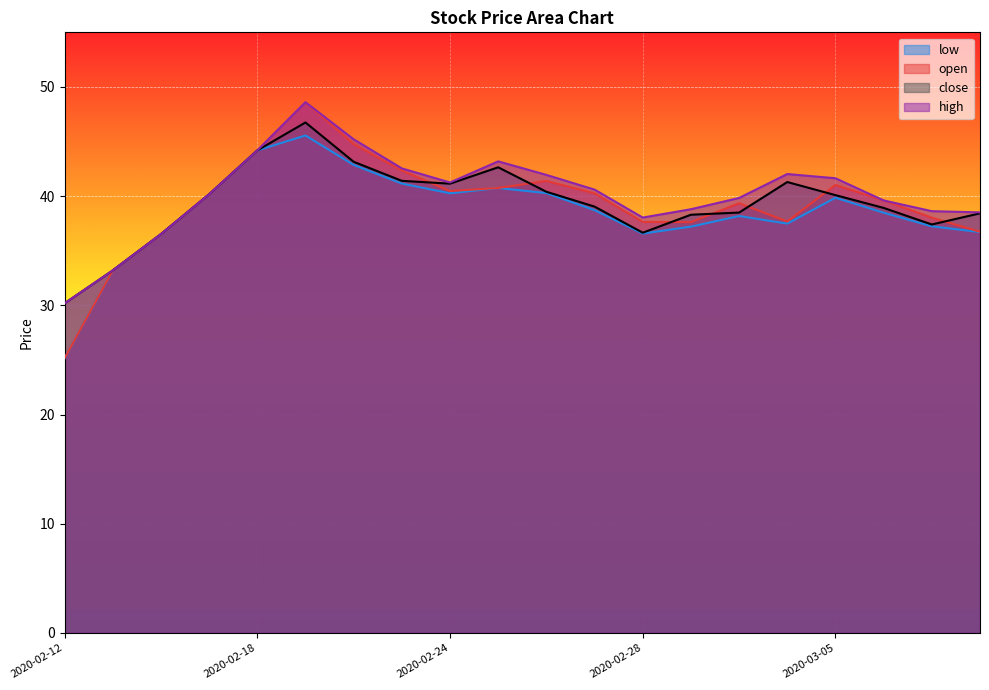

At 2020-03-04, list the series in order from smallest to largest.

low, open, close, high